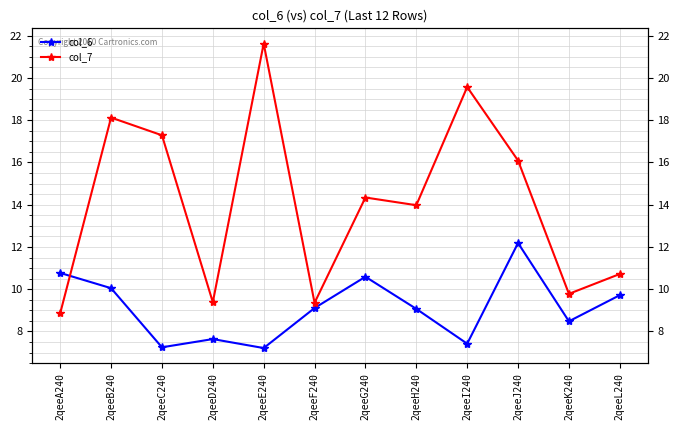

Where does the col_7 series first go above 14?

2qeeB240